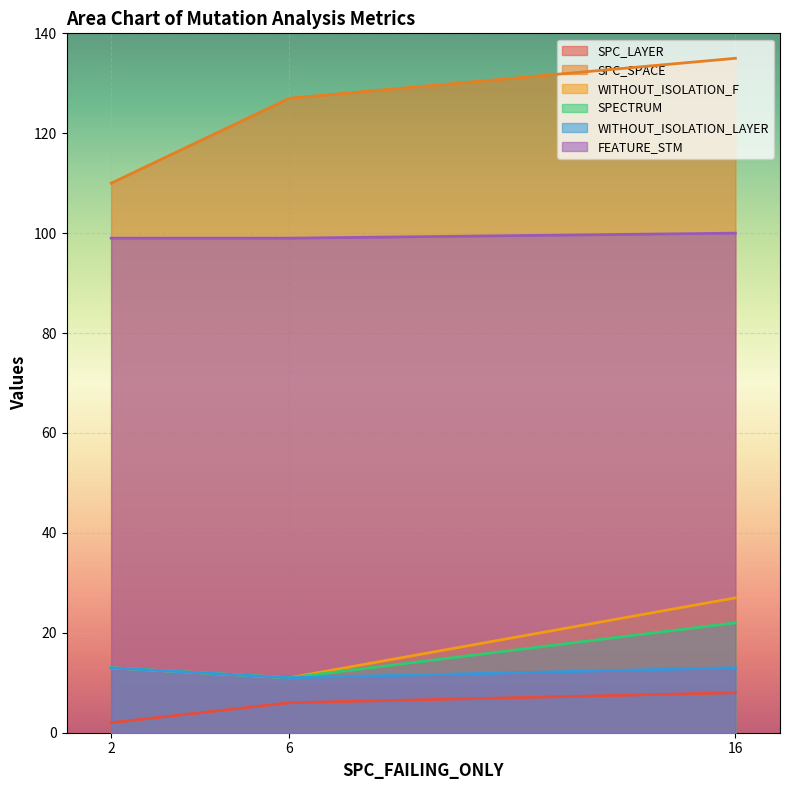

The value of WITHOUT_ISOLATION_LAYER at 6 is 6. True or false?

False